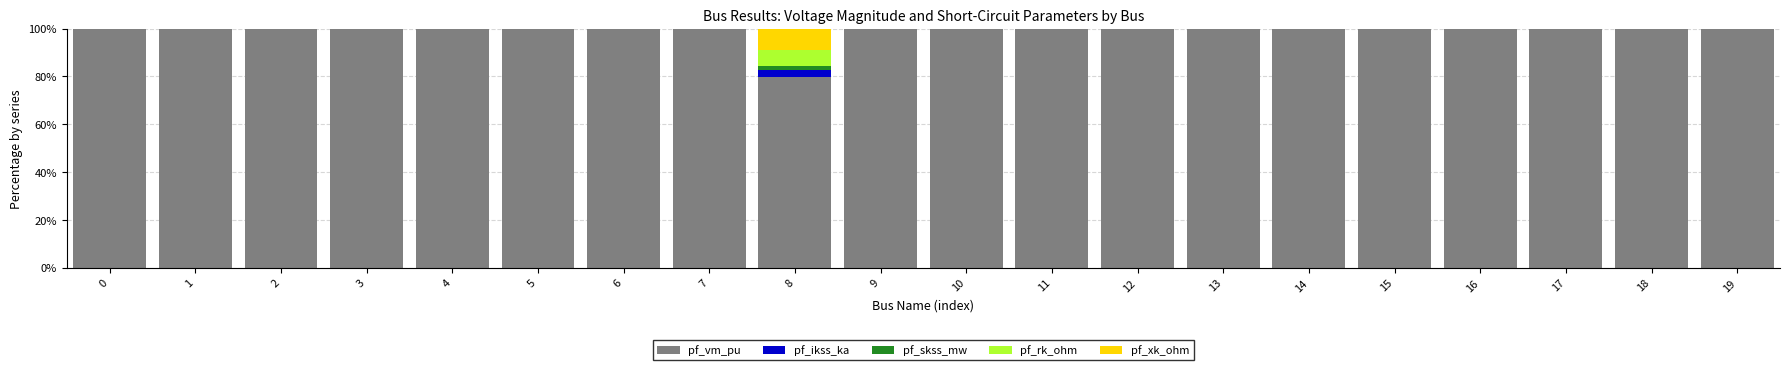

Are the bars grouped side by side (vs. stacked)?

No